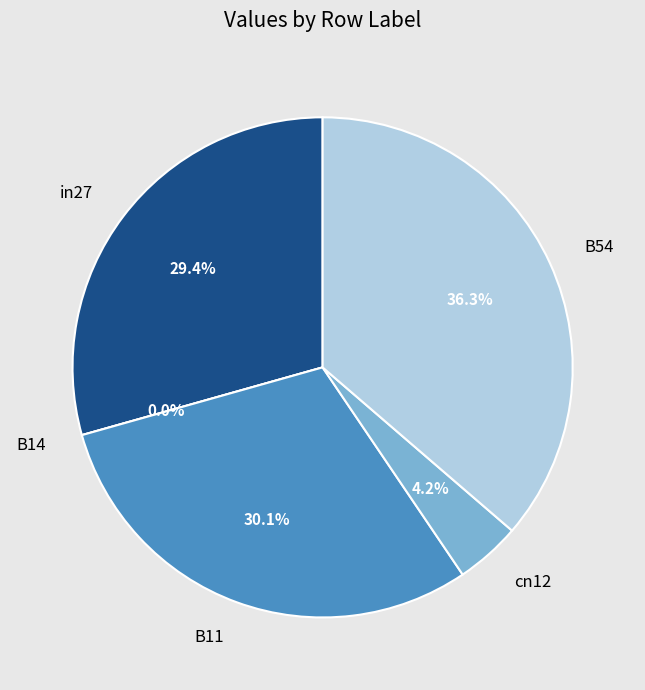

True or false: cn12 accounts for 1% of the total.

False